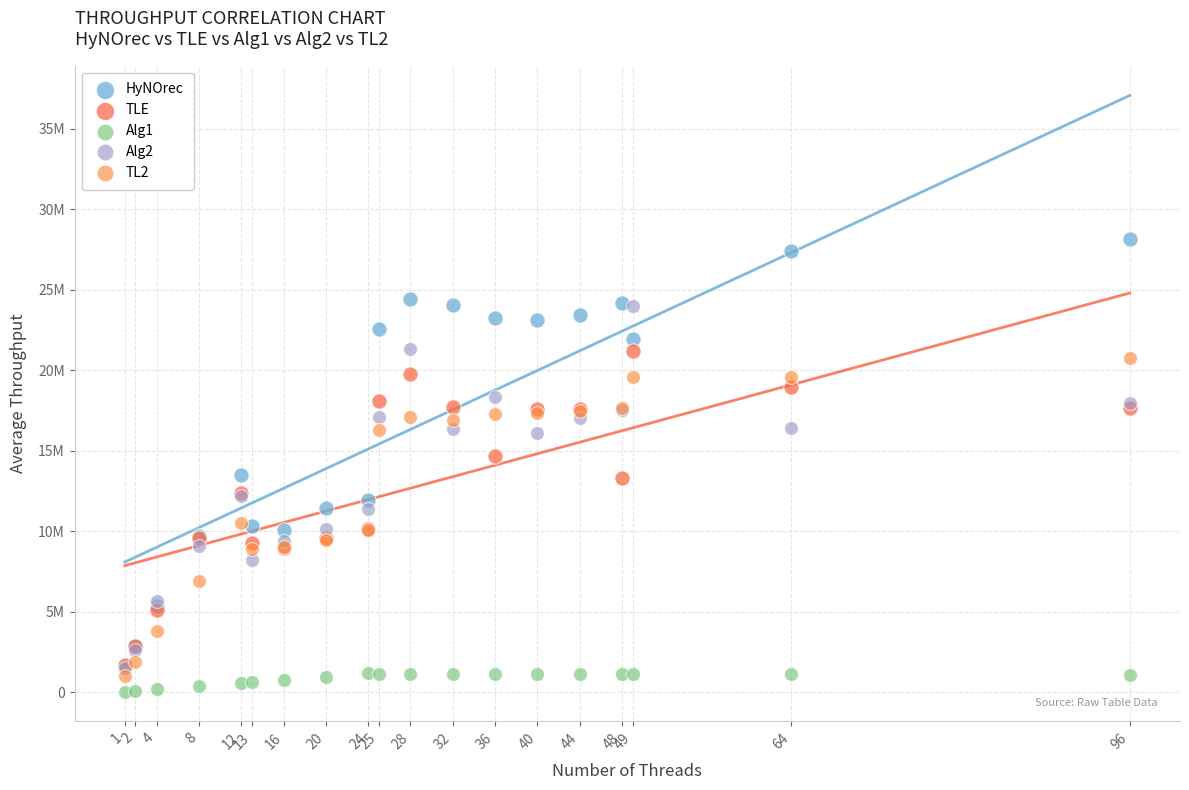

Which series contains the lowest Y value?

Alg1